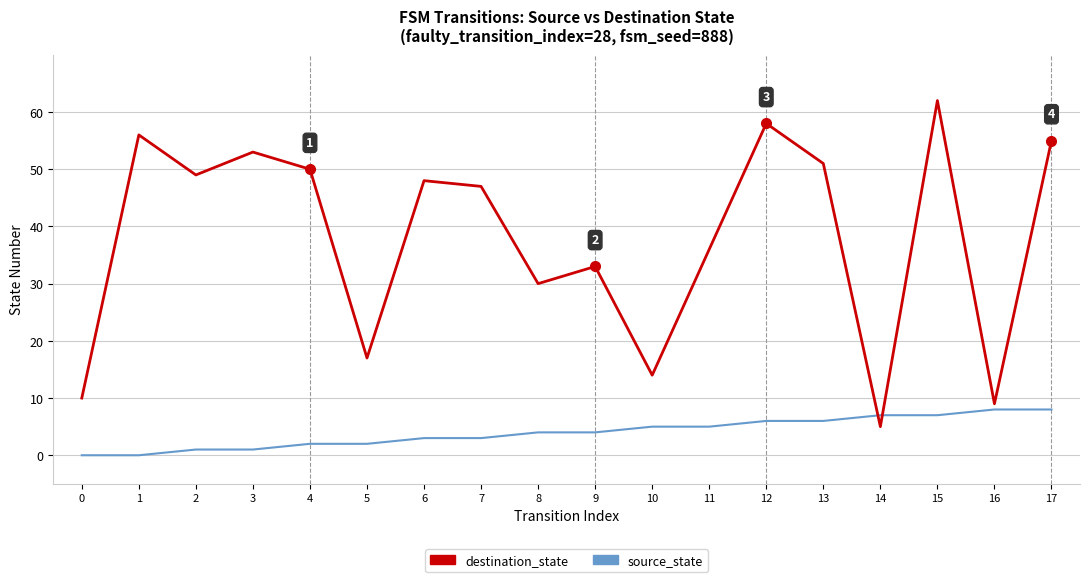

Which series has the largest total across all categories?

destination_state